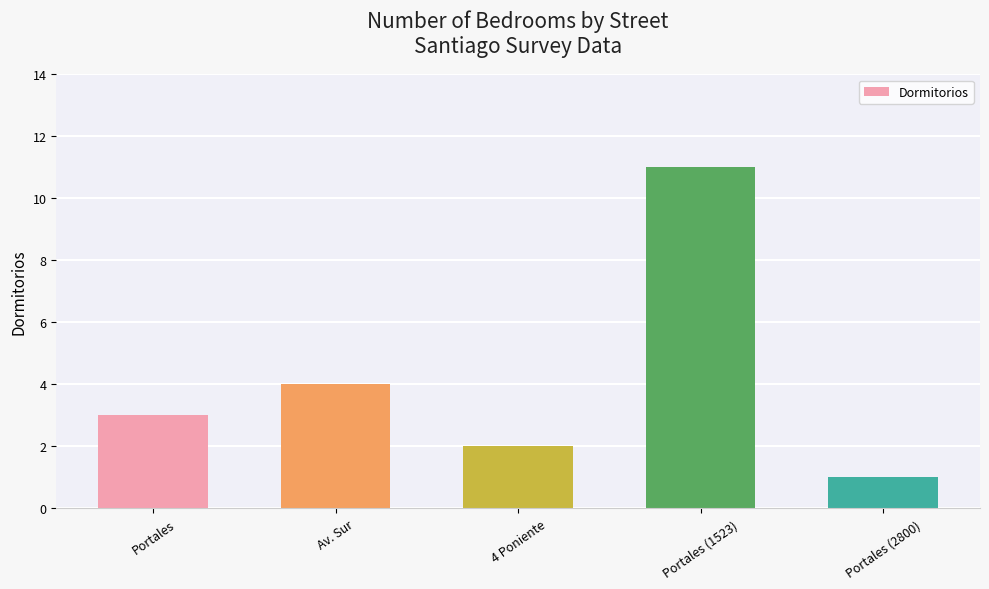

Is it true that the value at Portales is 1?

False